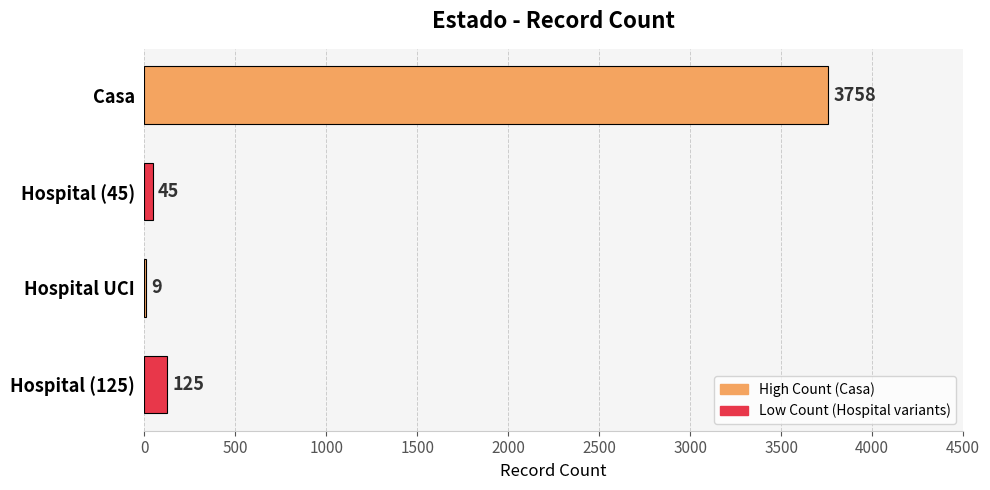

What is the maximum value shown in the chart?

3758